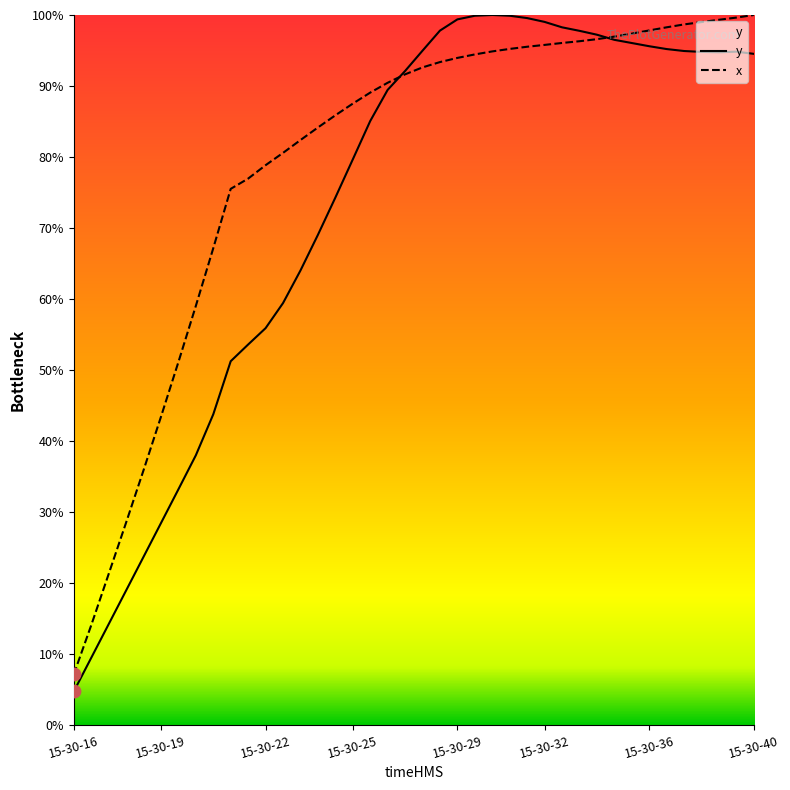

Which series has the largest Y range (max minus min)?

y